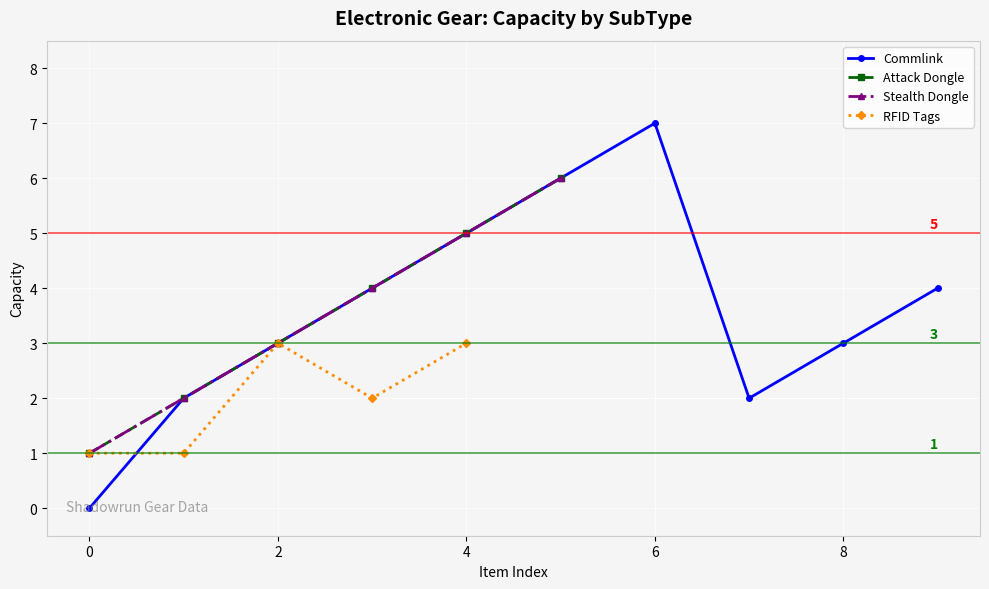

At how many categories does at least one series exceed 6?

1